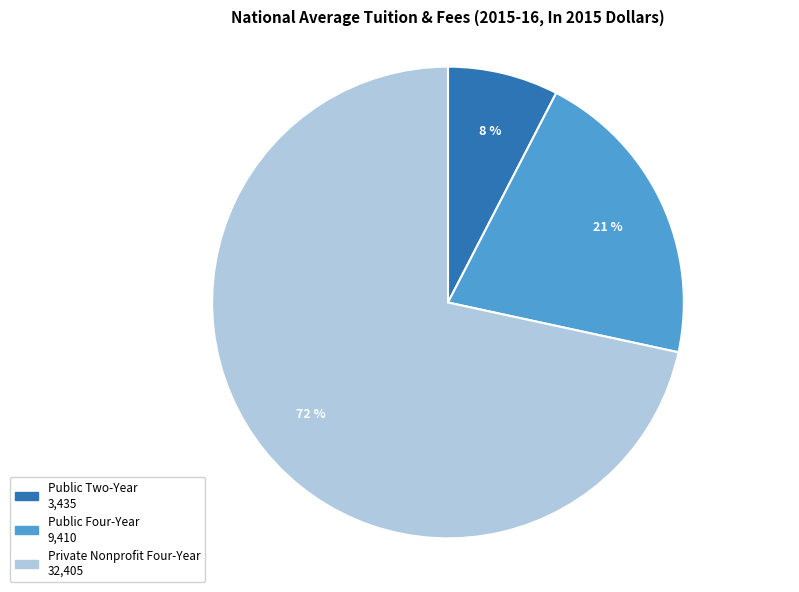

How many segments does this pie chart have?

3